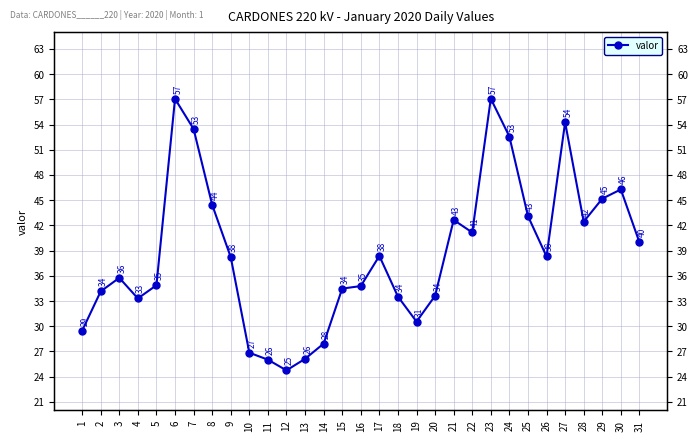

Between 3 and 2, which is larger?

3